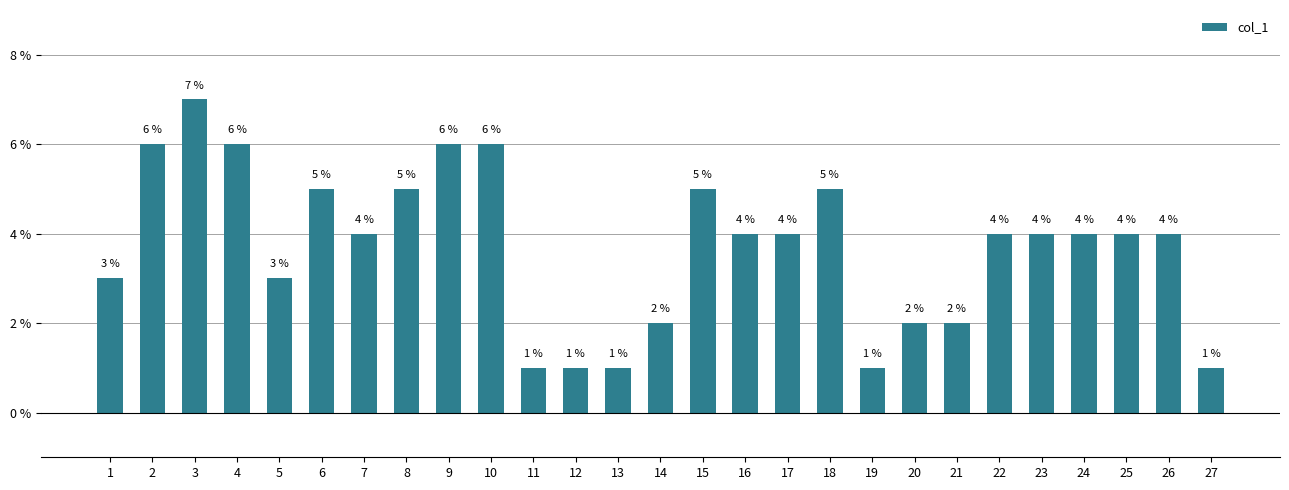

Does the chart contain any negative values?

No